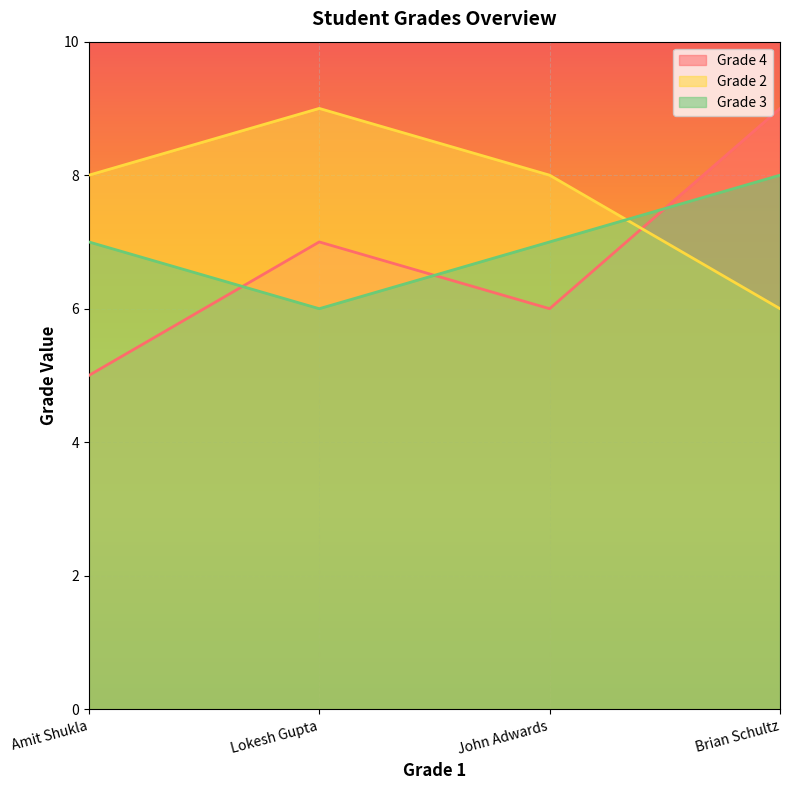

What is the sum of the Grade 4 values at Lokesh Gupta and Brian Schultz?

16